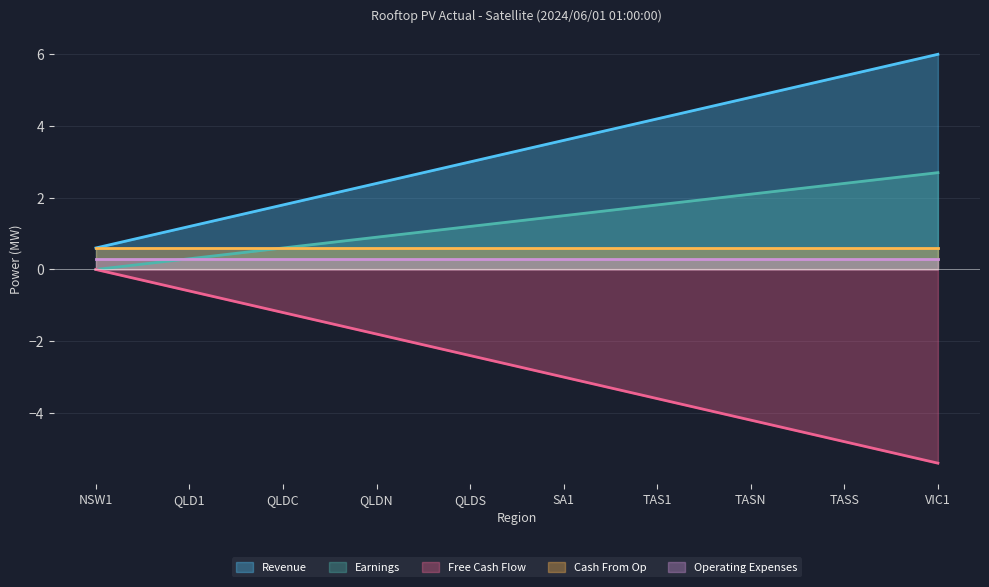

True or false: Revenue and Operating Expenses cross at least once.

False